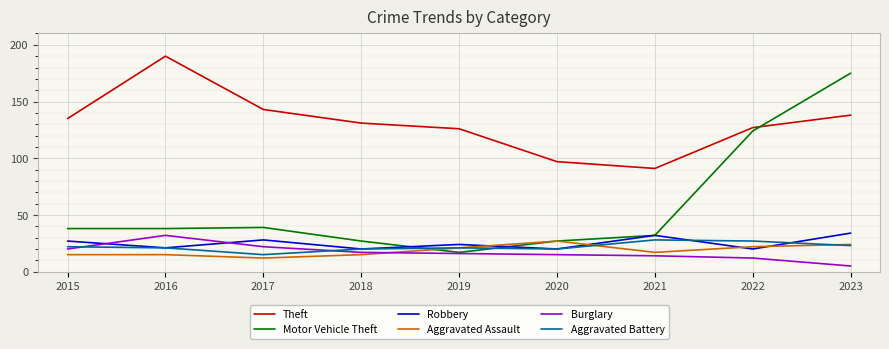

True or false: Theft and Aggravated Battery cross at least once.

False